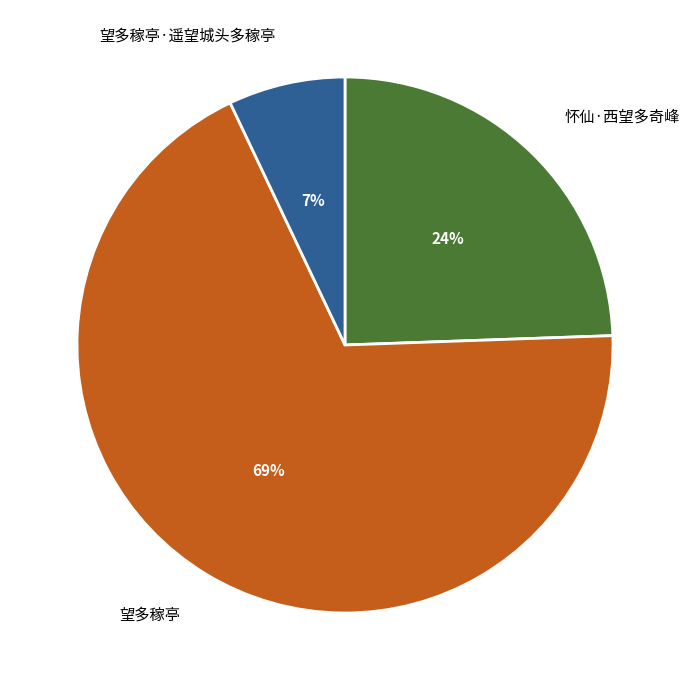

Which has a higher value, 怀仙·西望多奇峰 or 望多稼亭?

望多稼亭